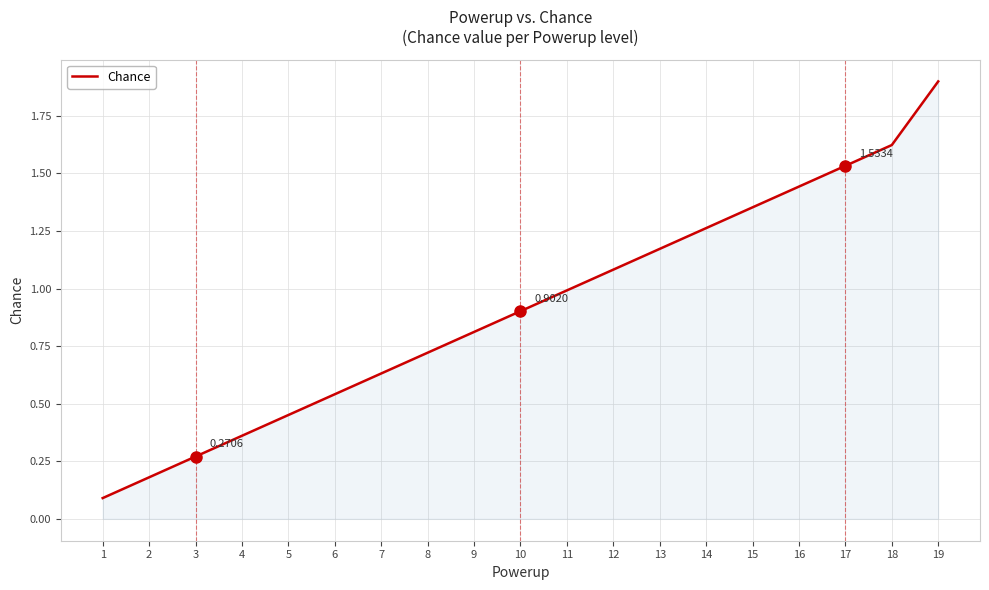

What is the change in value from 15 to 18?

+0.3